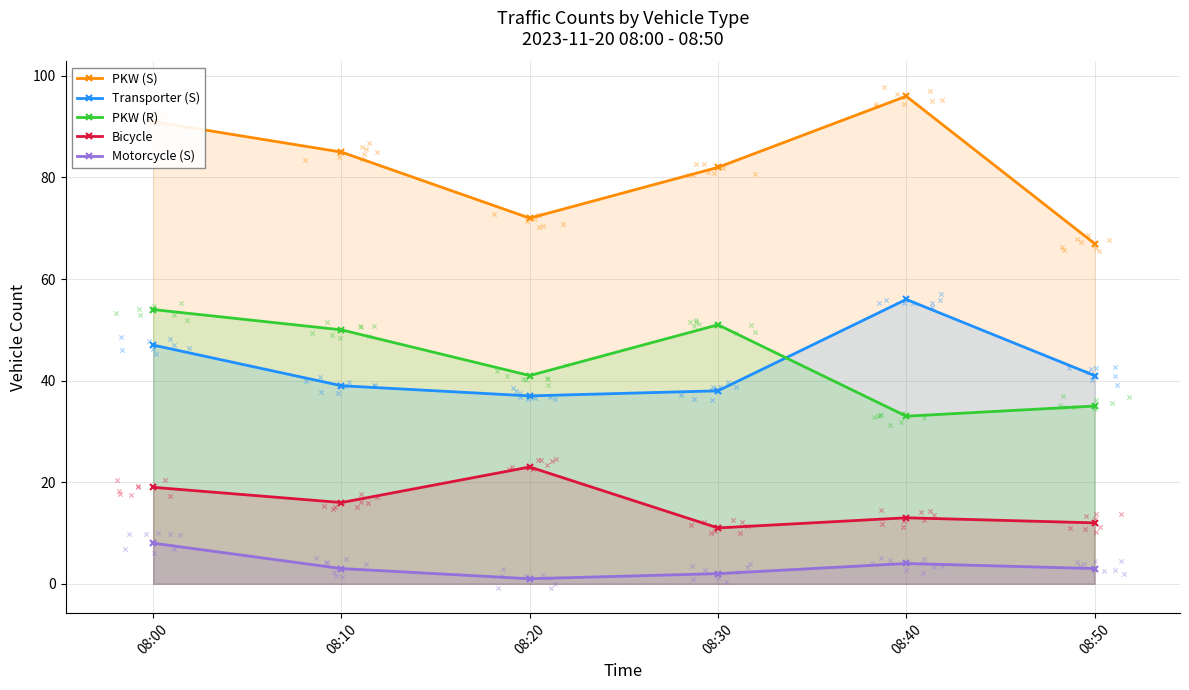

Is the value of Bicycle at 08:10 greater than the value of PKW (R) at 08:20?

No